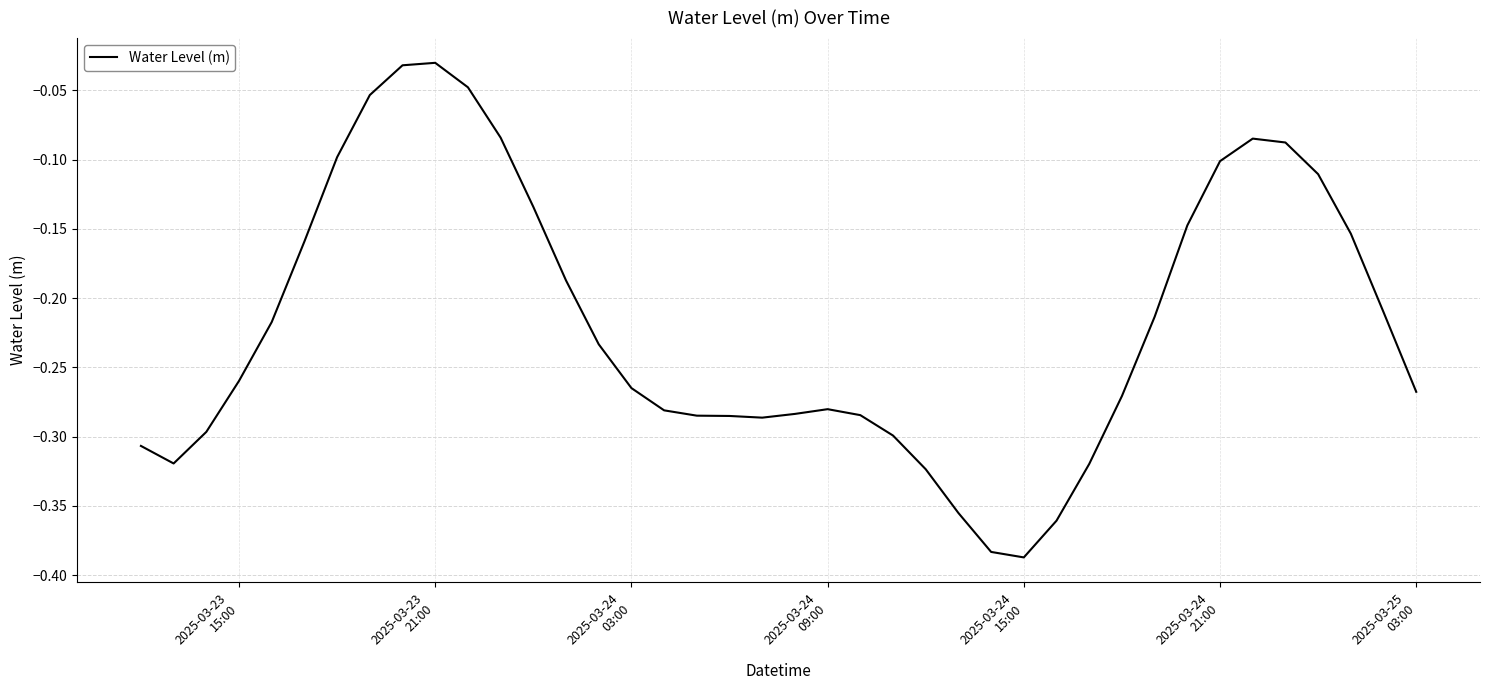

What is the difference between the maximum and minimum values?

0.4